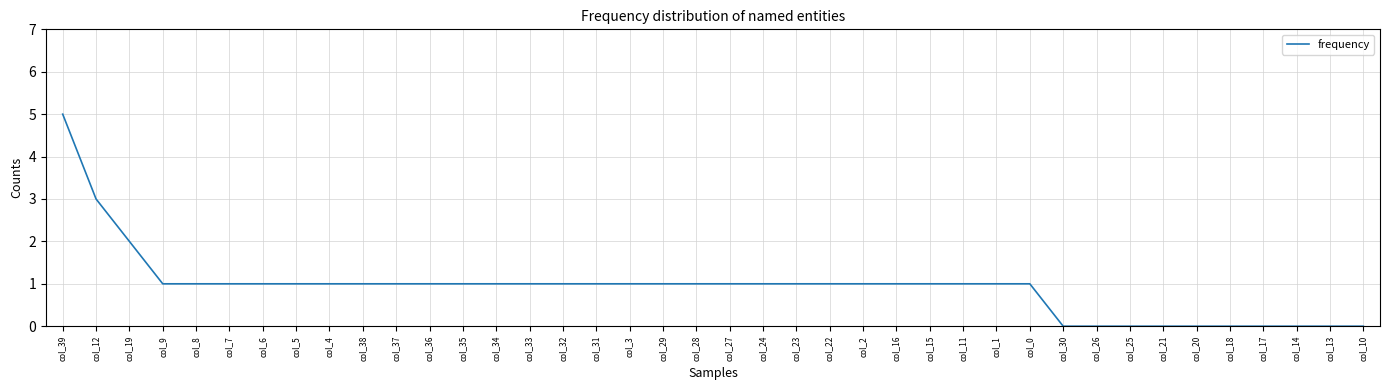

What position from the left is col_31?

17